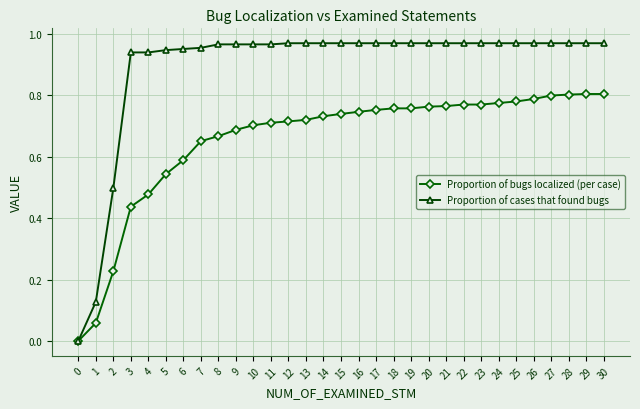

Is the value of Proportion of bugs localized (per case) at 12 greater than the value of Proportion of cases that found bugs at 6?

No